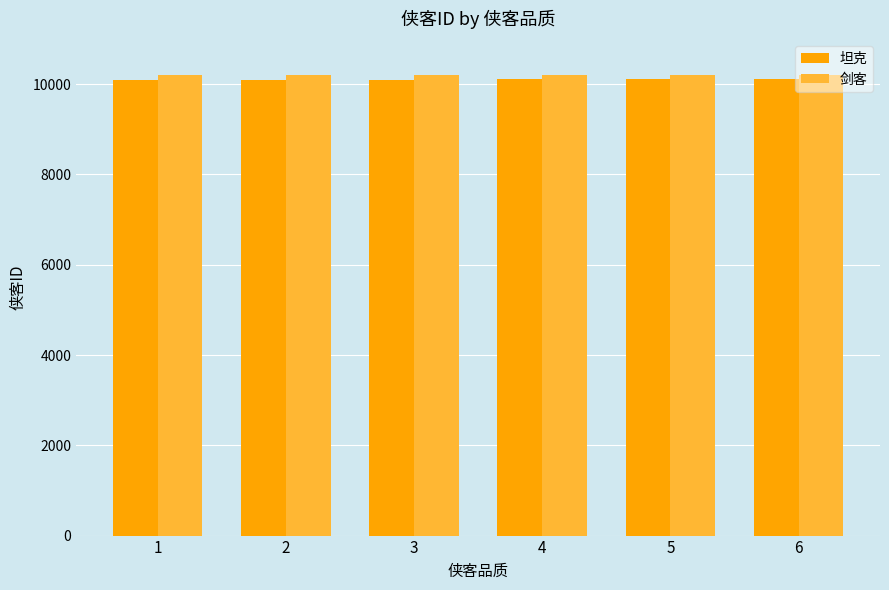

What is the minimum value shown in the chart?

10101